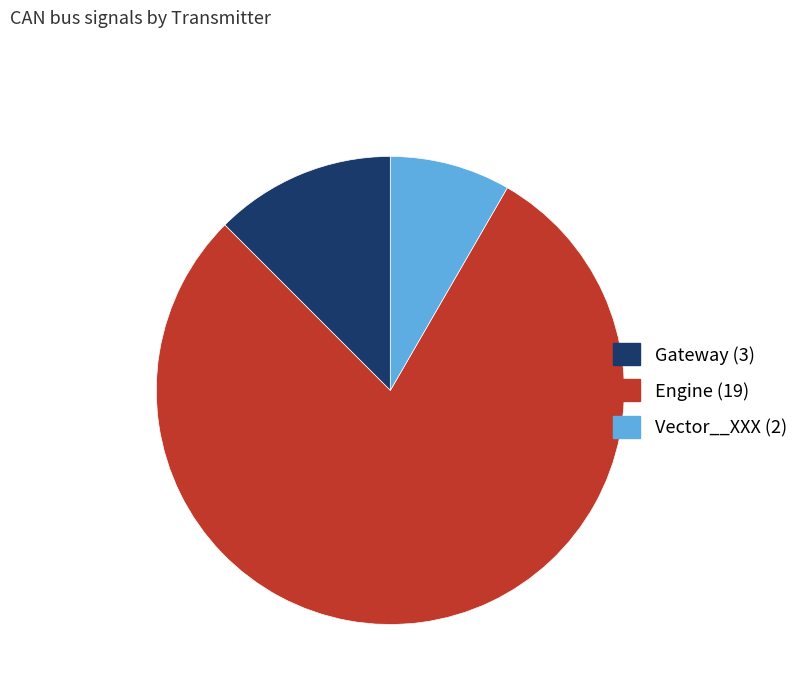

Is there any slice that represents more than half of the pie?

Yes